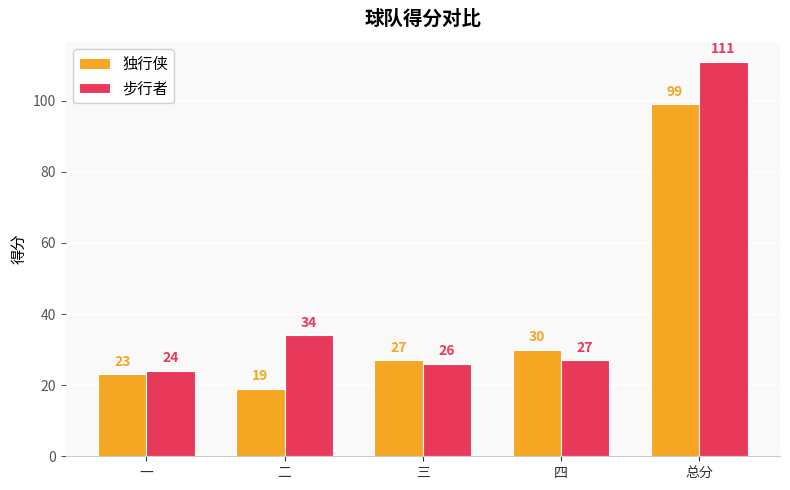

What is the minimum value shown in the chart?

19